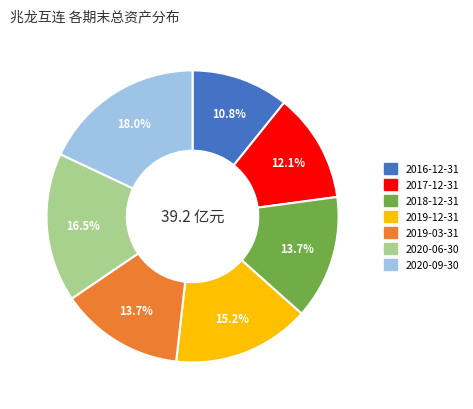

Do 2019-03-31 and 2018-12-31 together represent more than half of the pie?

No